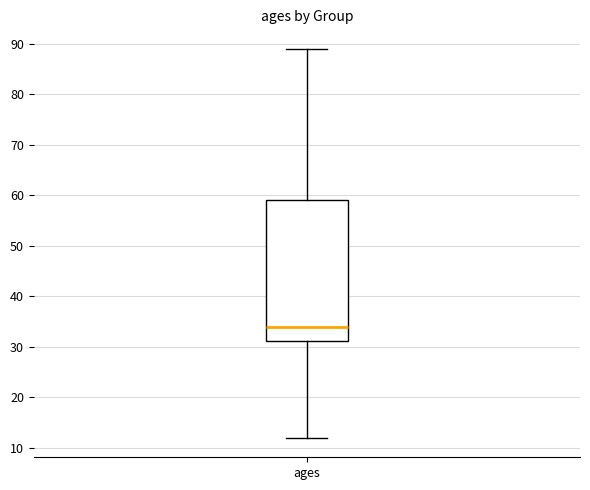

Read this box plot against the y-axis: the position of the median line, the range covered by the box, and the ends of both whiskers. The values are not printed on the chart, so give them approximately, as read against the axis.

median 34, box 31 to 59, whiskers 12 to 89